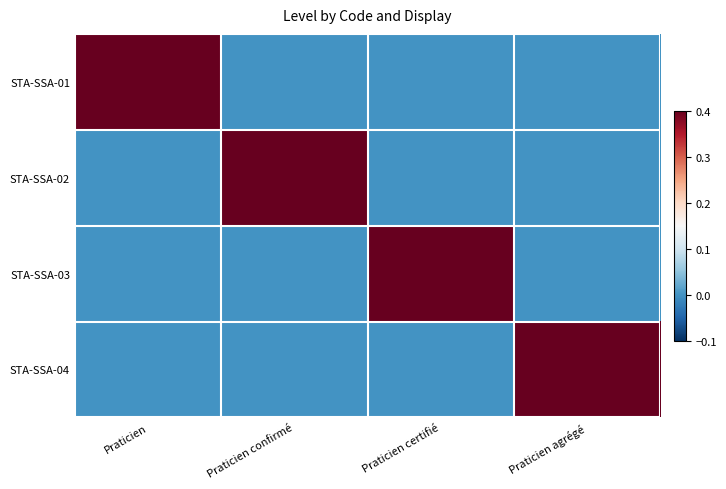

Reading right to left, extract all data points from this chart.

STA-SSA-01: Praticien agrégé=0	Praticien certifié=0	Praticien confirmé=0	Praticien=1
STA-SSA-02: Praticien agrégé=0	Praticien certifié=0	Praticien confirmé=1	Praticien=0
STA-SSA-03: Praticien agrégé=0	Praticien certifié=1	Praticien confirmé=0	Praticien=0
STA-SSA-04: Praticien agrégé=1	Praticien certifié=0	Praticien confirmé=0	Praticien=0